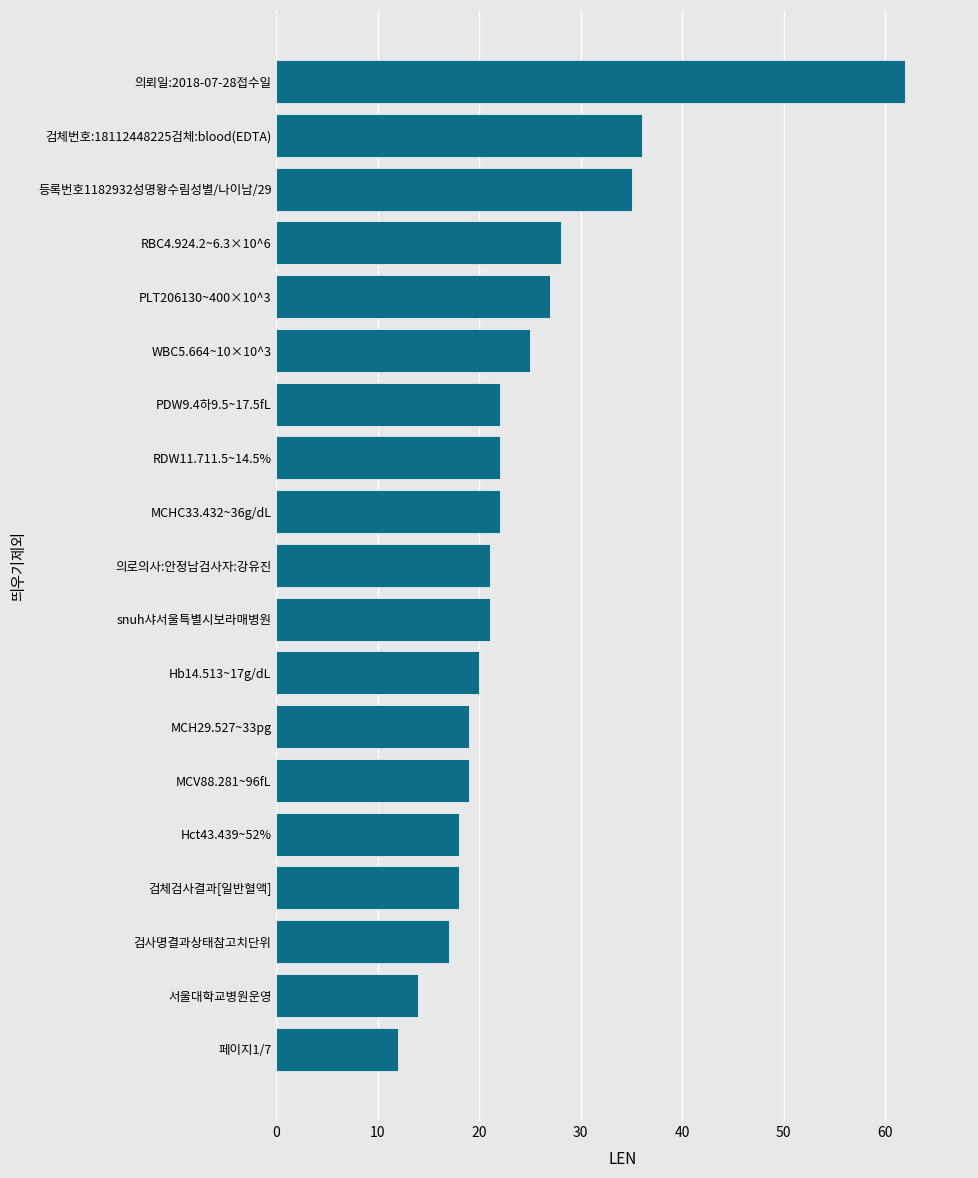

What is the difference between the maximum and minimum values?

50